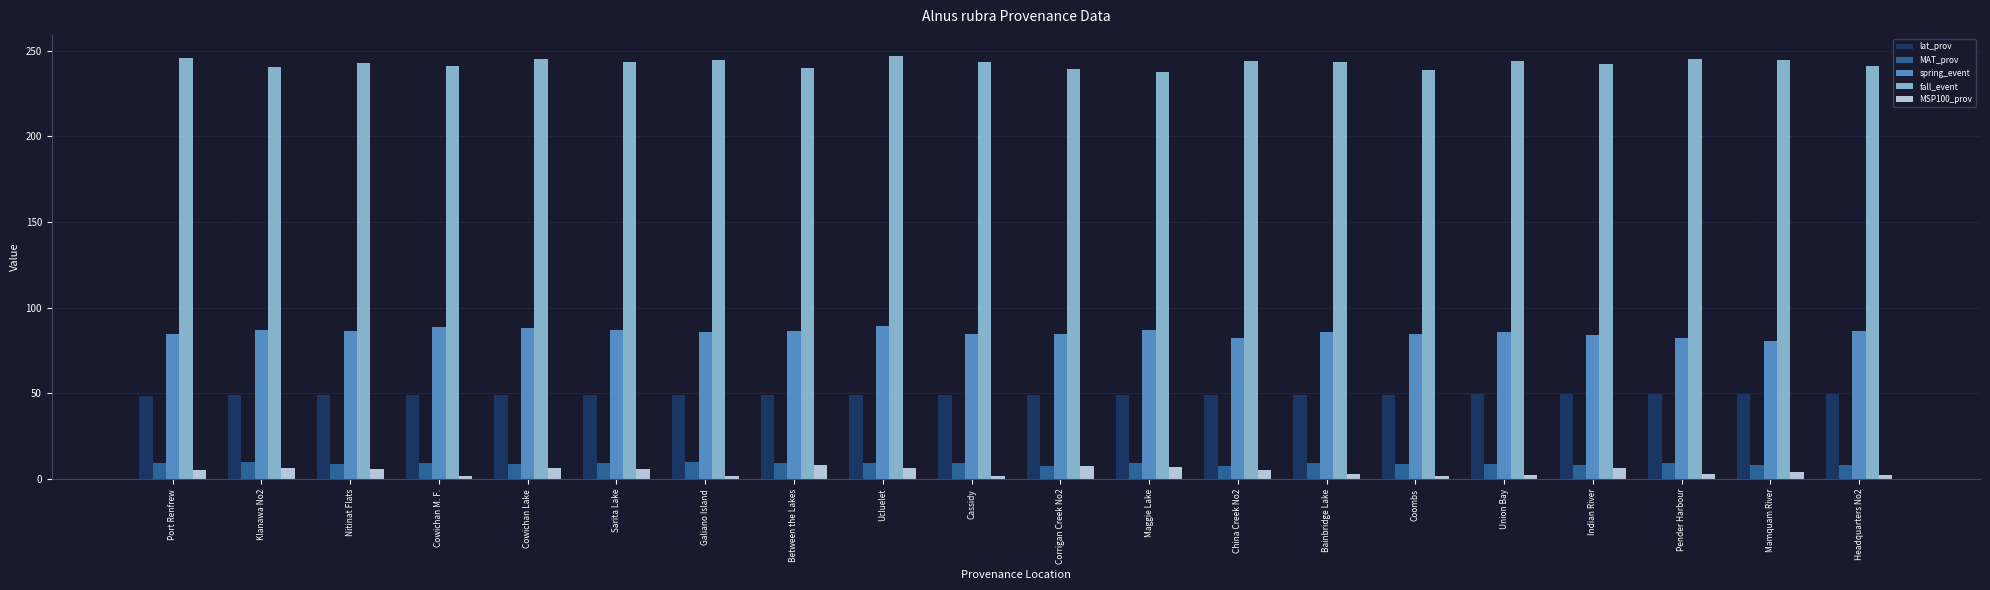

What is the approximate value of fall_event at Port Renfrew?

245.4